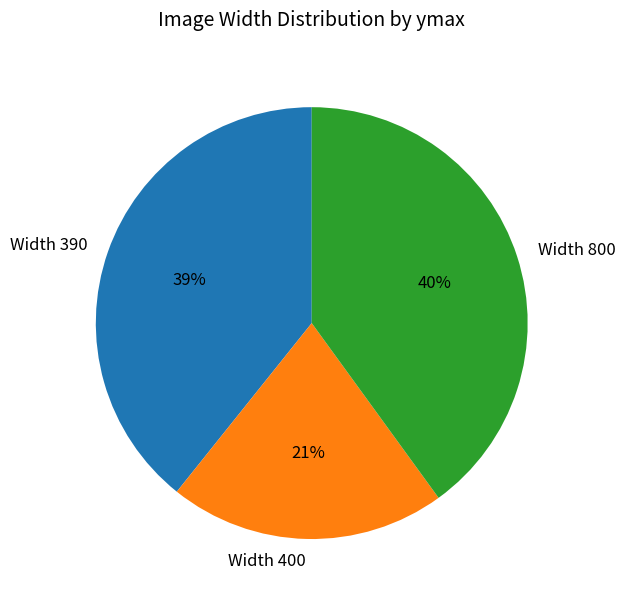

Which slice is the largest?

Width 800